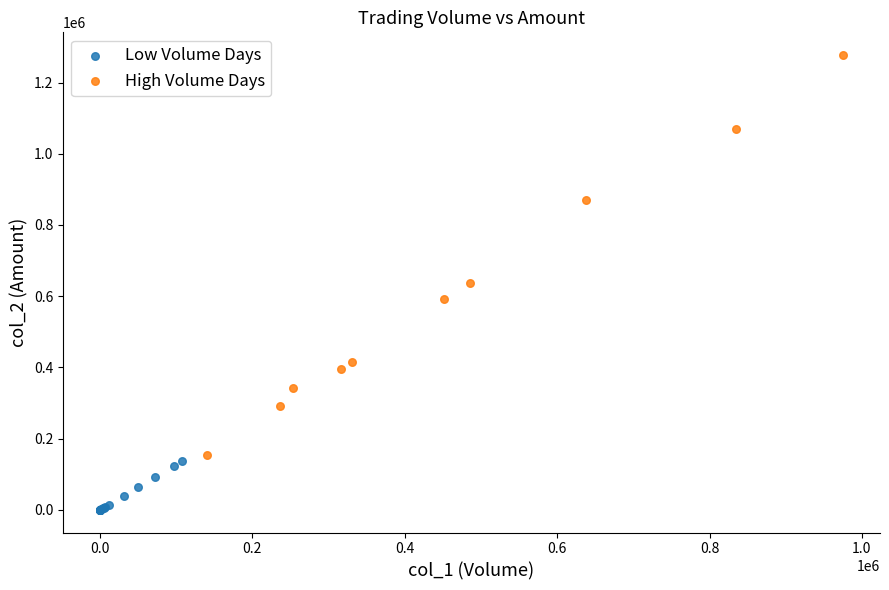

Which series reaches the minimum Y coordinate?

Low Volume Days